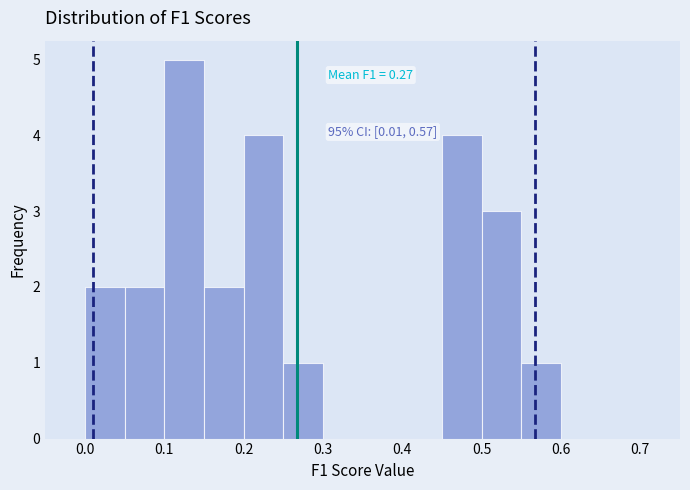

Over which range of the x-axis is the bar tallest?

0.10 to 0.15